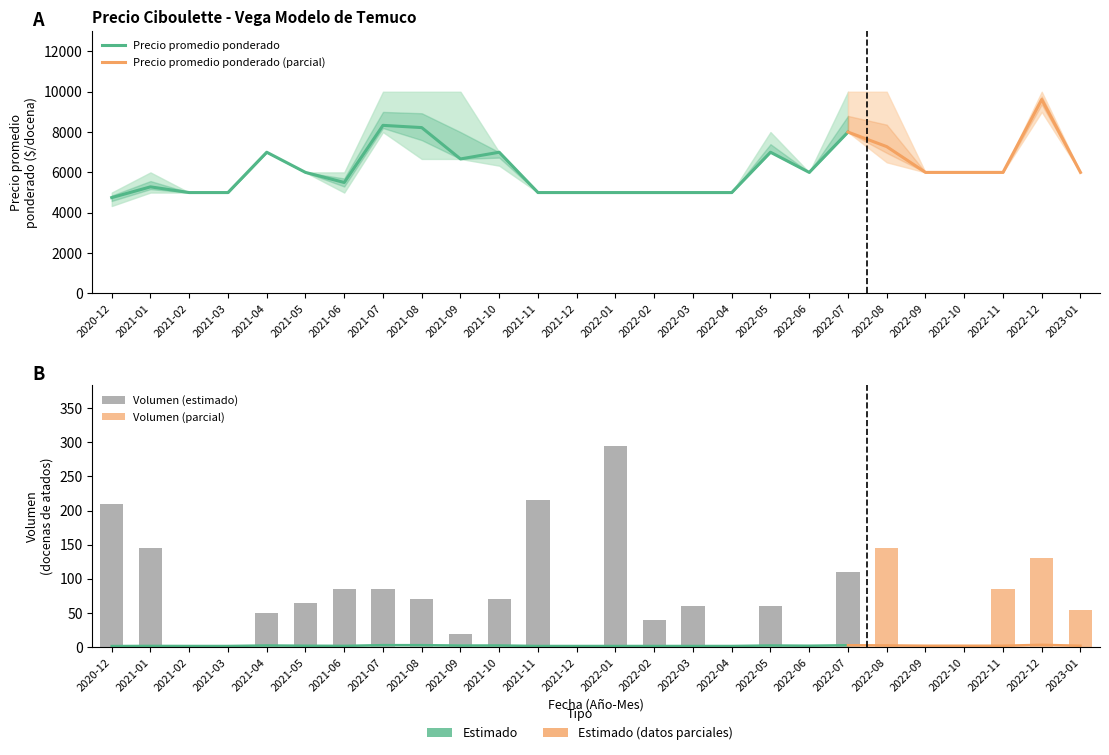

At which label does Precio minimo reach its peak?

2022-12